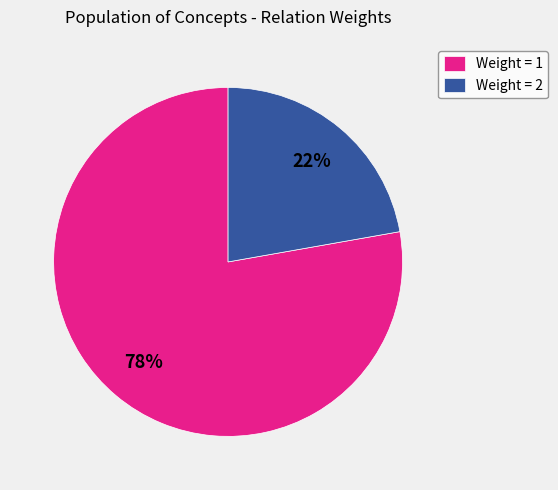

To the nearest percent, what is the difference between the largest and smallest slice percentages?

56%